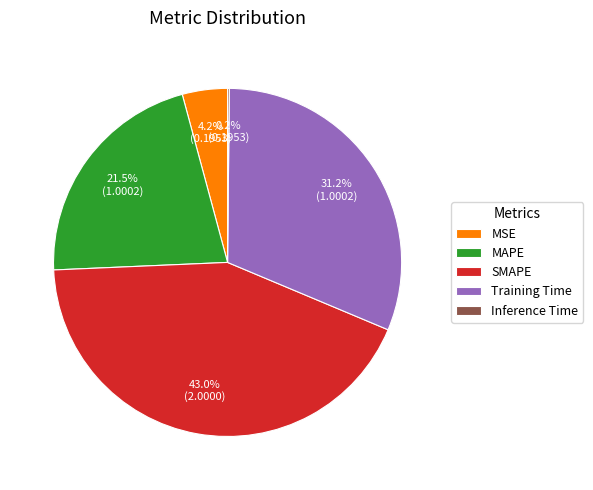

Between MSE and Training Time, which is larger?

Training Time